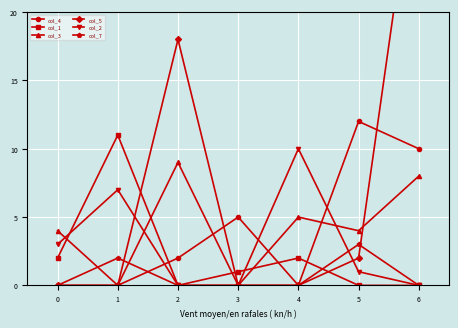

Reading left to right, transcribe all the data shown in this chart.

col_4: 0=0	1=0	2=2	3=5	4=0	5=12	6=10
col_1: 0=2	1=11	2=0	3=1	4=2	5=0	6=0
col_3: 0=4	1=0	2=9	3=0	4=5	5=4	6=8
col_5: 0=0	1=0	2=18	3=0	4=0	5=2	6=33
col_2: 0=3	1=7	2=0	3=0	4=10	5=1	6=0
col_7: 0=0	1=2	2=0	3=0	4=0	5=3	6=0